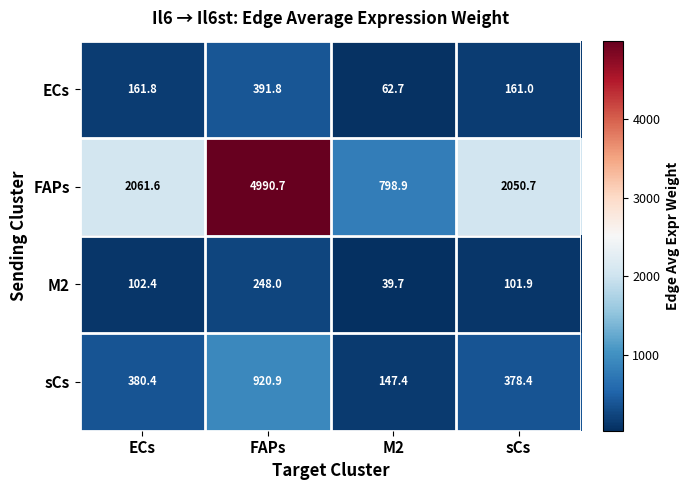

Which series has the largest total across all categories?

FAPs